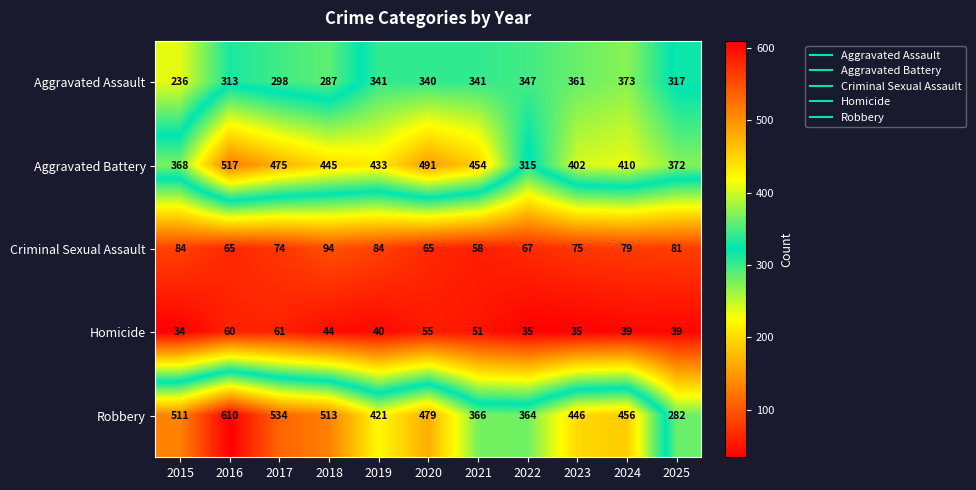

Rank the series at 2017 from highest to lowest value.

Robbery, Aggravated Battery, Aggravated Assault, Criminal Sexual Assault, Homicide